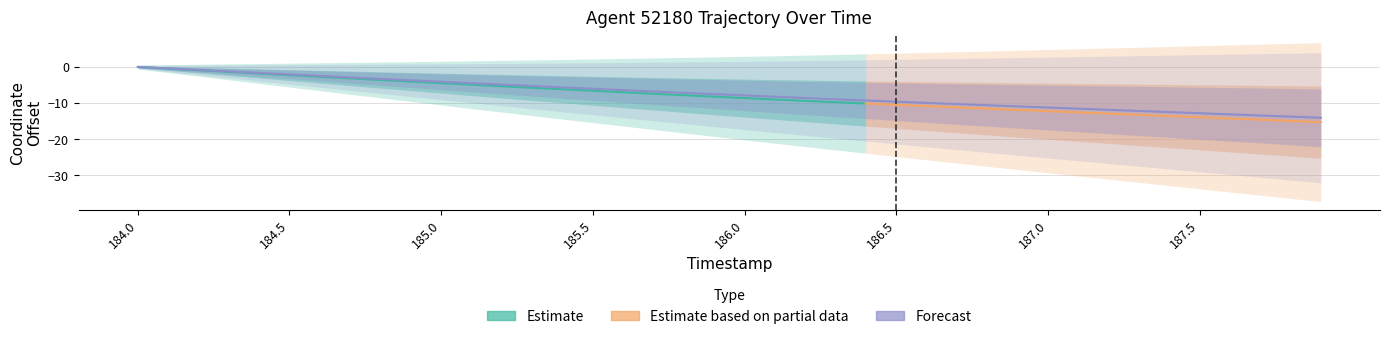

At which label does the data first exceed -7?

184.0